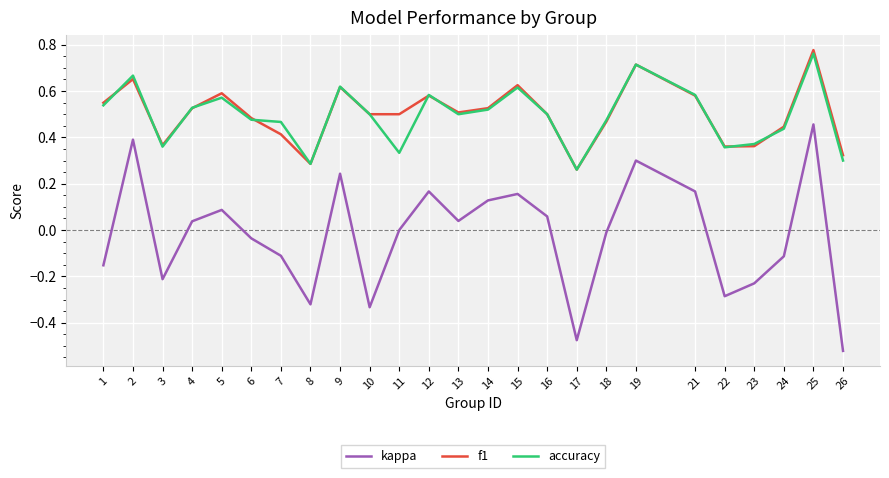

List the series in order of their peak value, highest first.

f1, accuracy, kappa